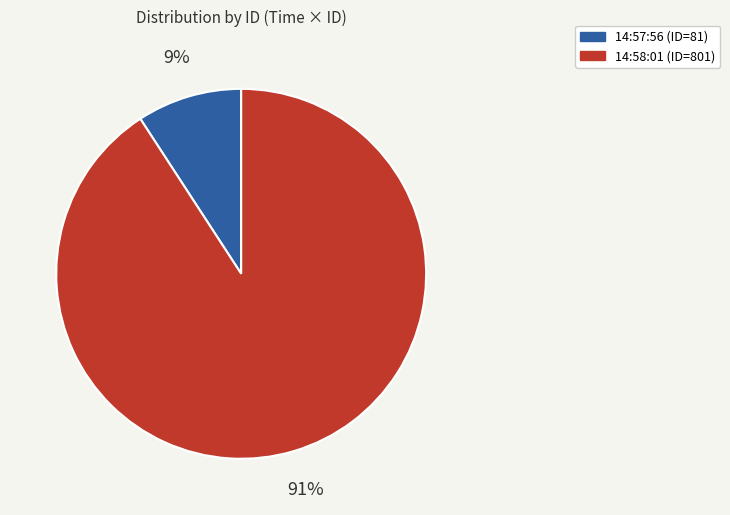

To the nearest percent, what is the difference between the largest and smallest slice percentages?

82%